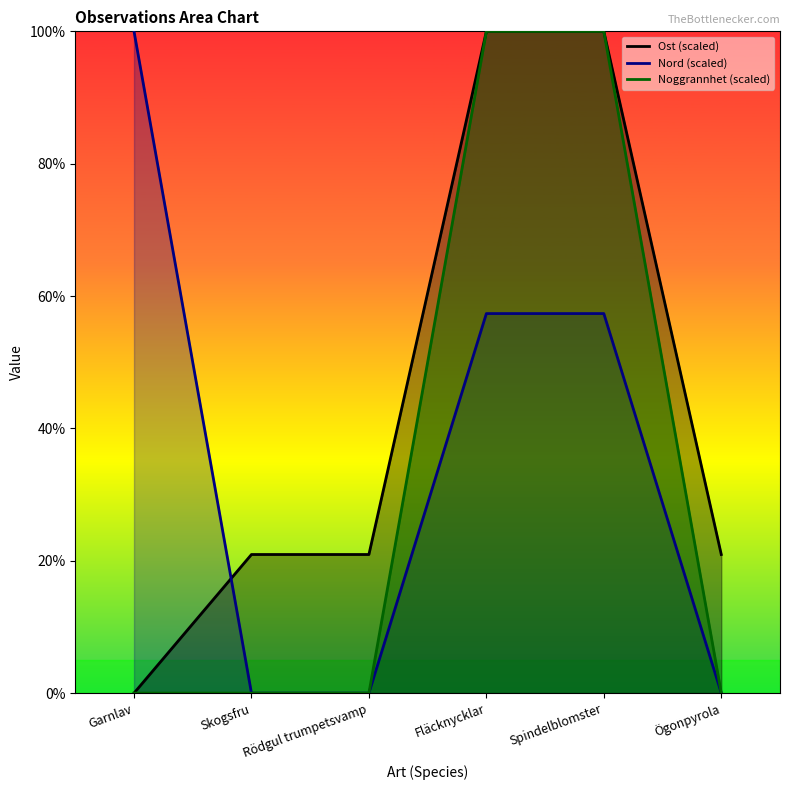

Is the value of Ost at Garnlav greater than the value of Noggrannhet at Ögonpyrola?

No